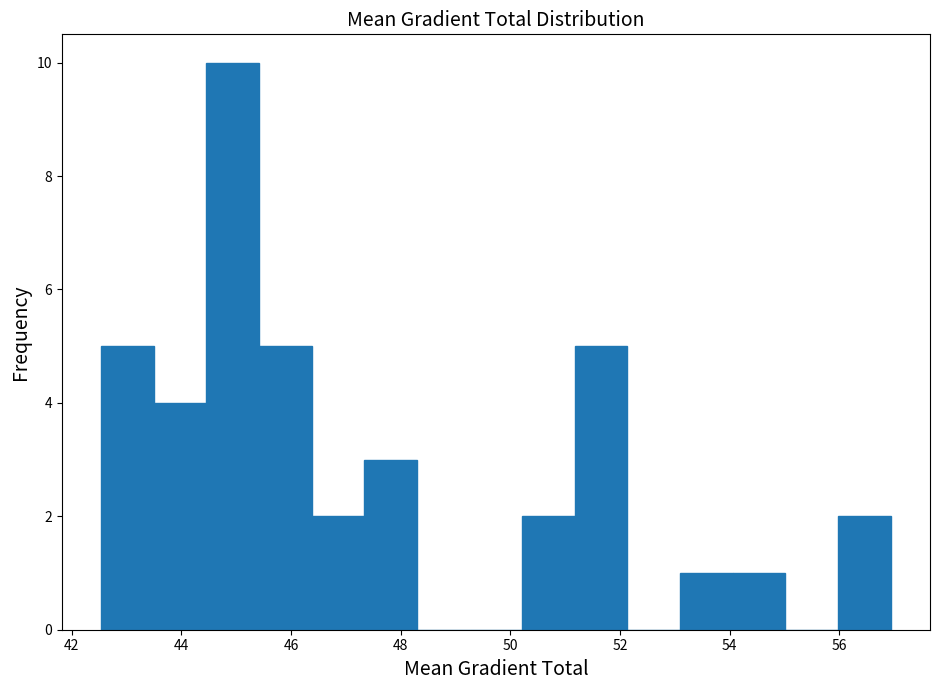

Reading left to right, list every bar in this chart as the range it spans on the x-axis followed by its height. Neither the bar edges nor the heights are printed on the chart, so give them approximately, as read against the axes.

42.6 to 43.6: 5
43.6 to 44.4: 4
44.4 to 45.4: 10
45.4 to 46.4: 5
46.4 to 47.4: 2
47.4 to 48.2: 3
48.2 to 49.2: 0
49.2 to 50.2: 0
50.2 to 51.2: 2
51.2 to 52.2: 5
52.2 to 53.0: 0
53.0 to 54.0: 1
54.0 to 55.0: 1
55.0 to 56.0: 0
56.0 to 57.0: 2